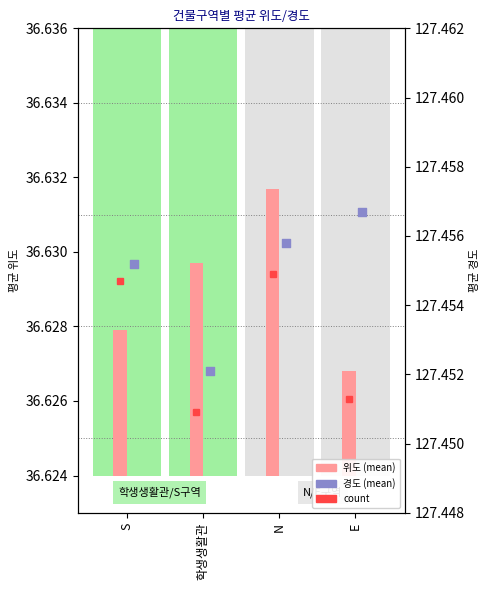

At which category is the sum across all series the highest?

N